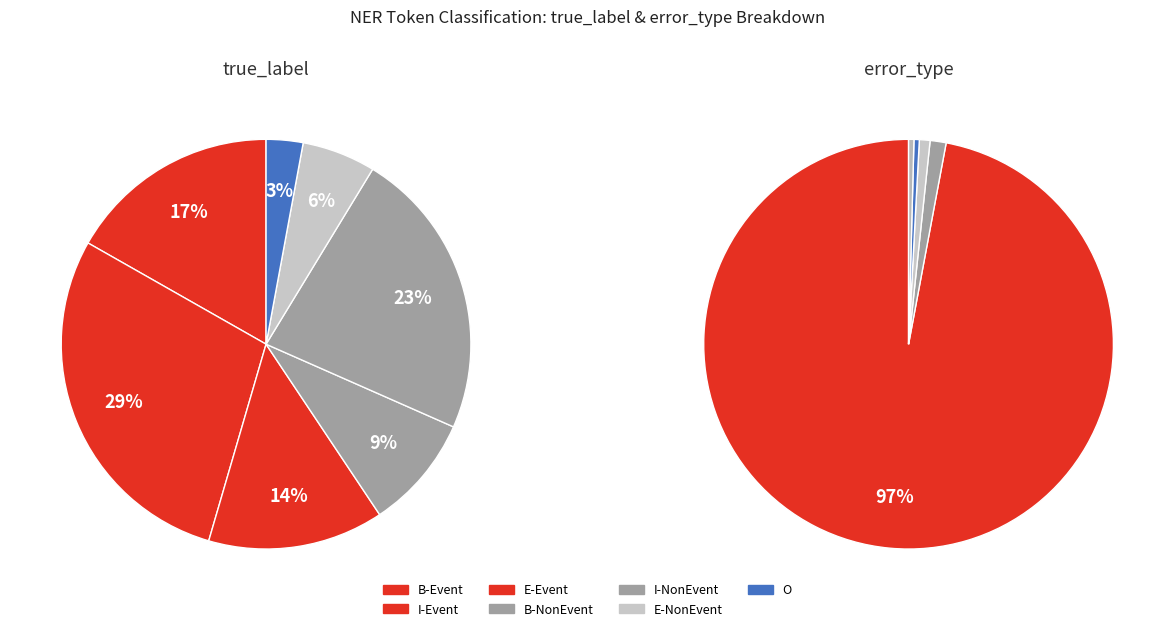

True or false: Wrong_Entity_Event_as_NonEvent accounts for 1% of the total.

True